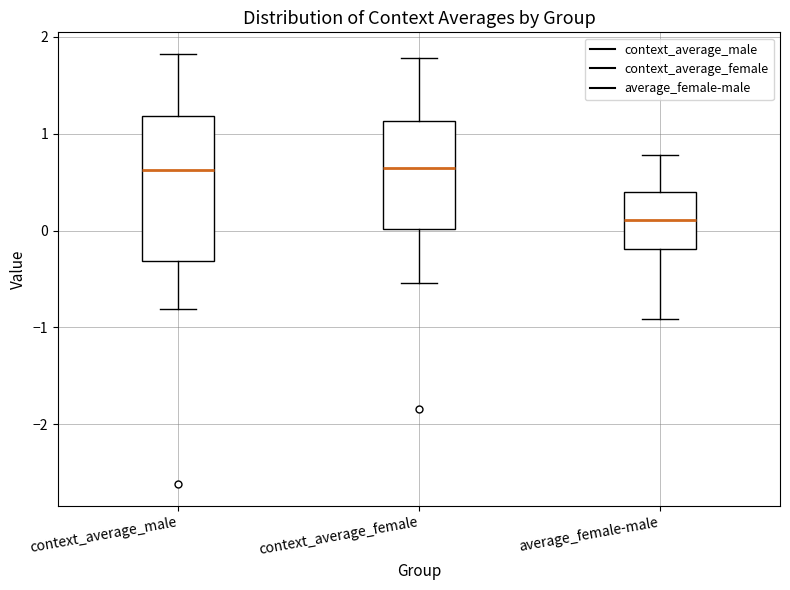

Which box has the lowest median line?

average_female-male